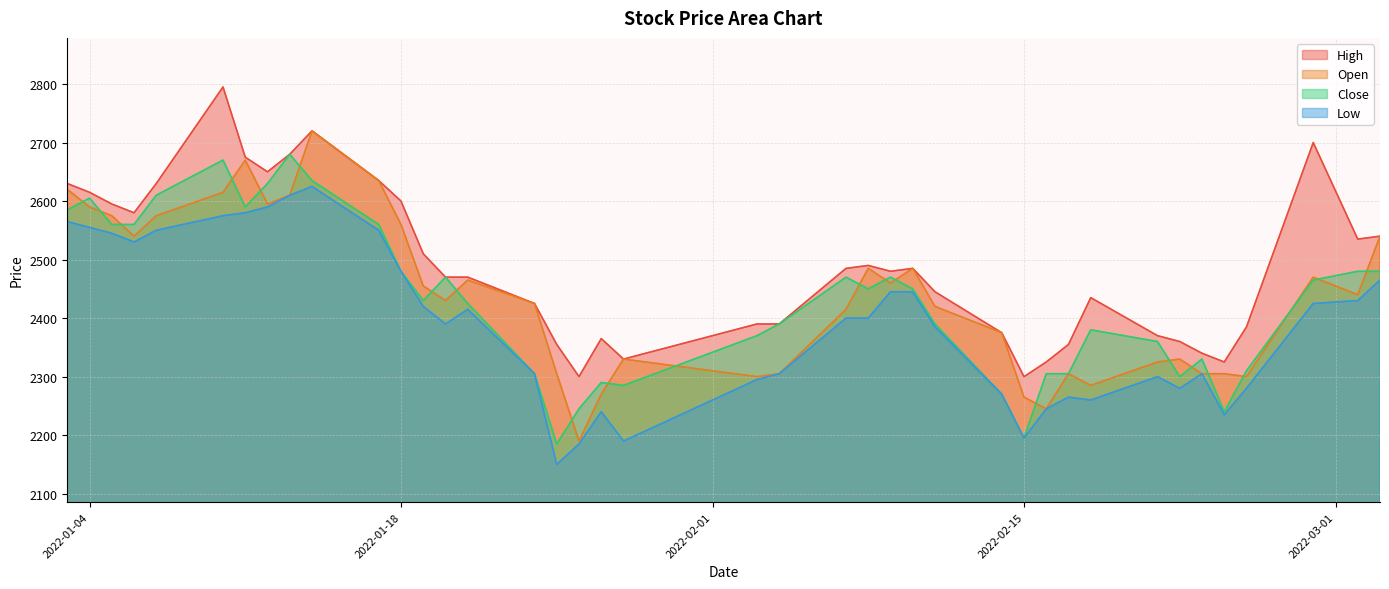

In Open, how many points are higher than both neighbors (excluding endpoints)?

9